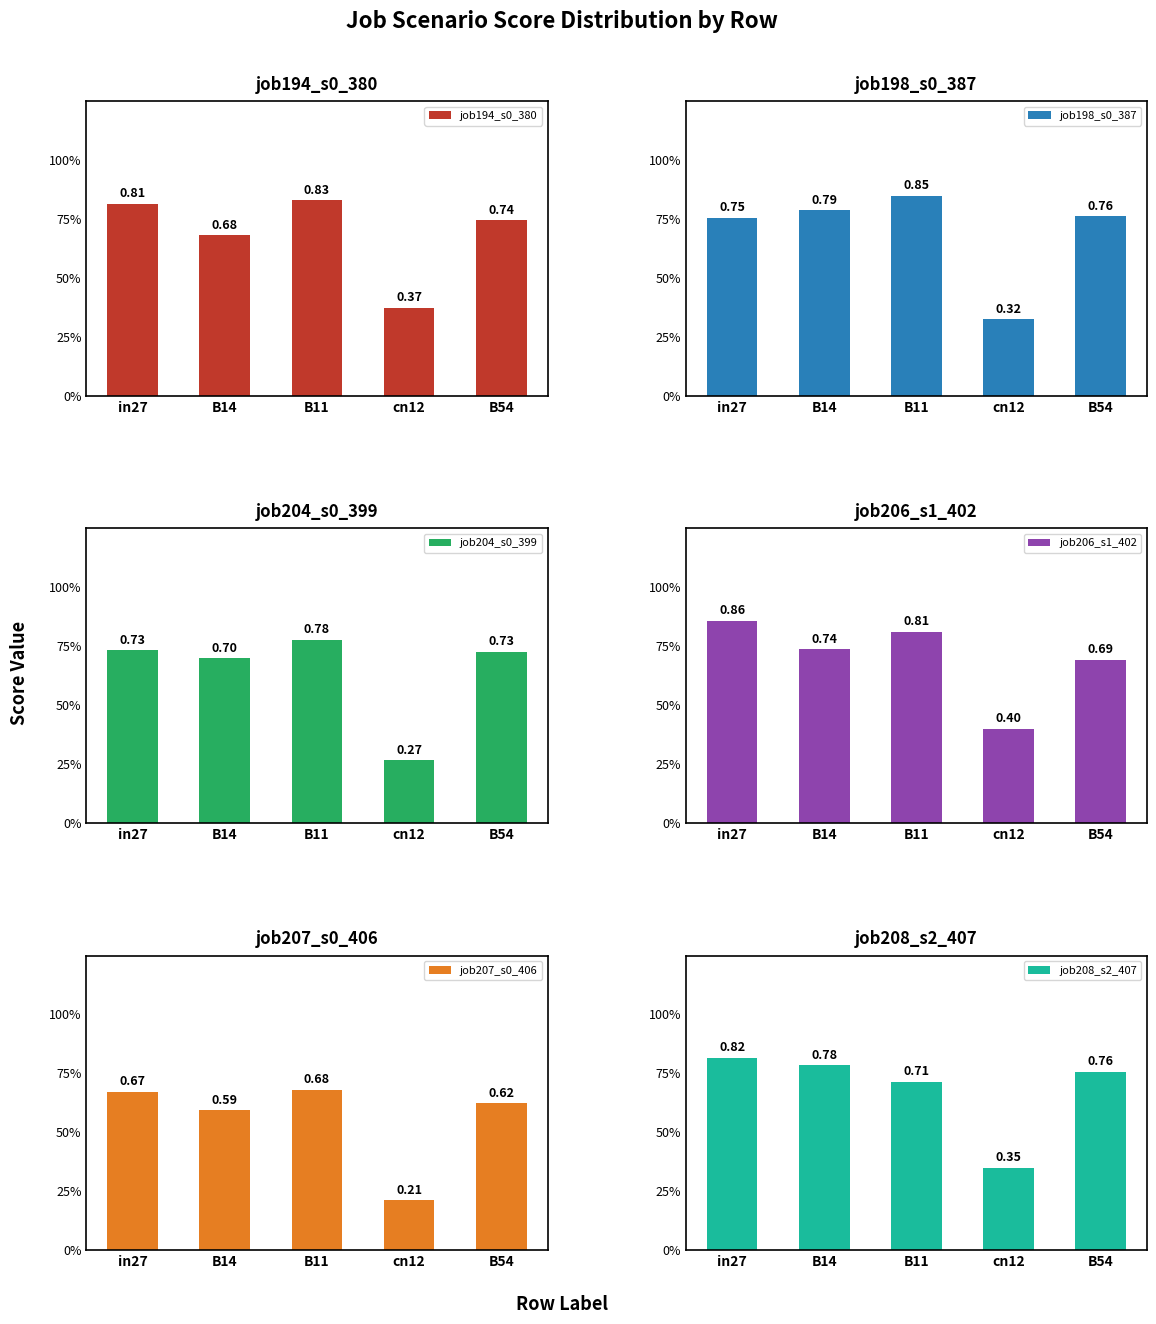

What is the lowest value of the job204_s0_399 series?

0.3